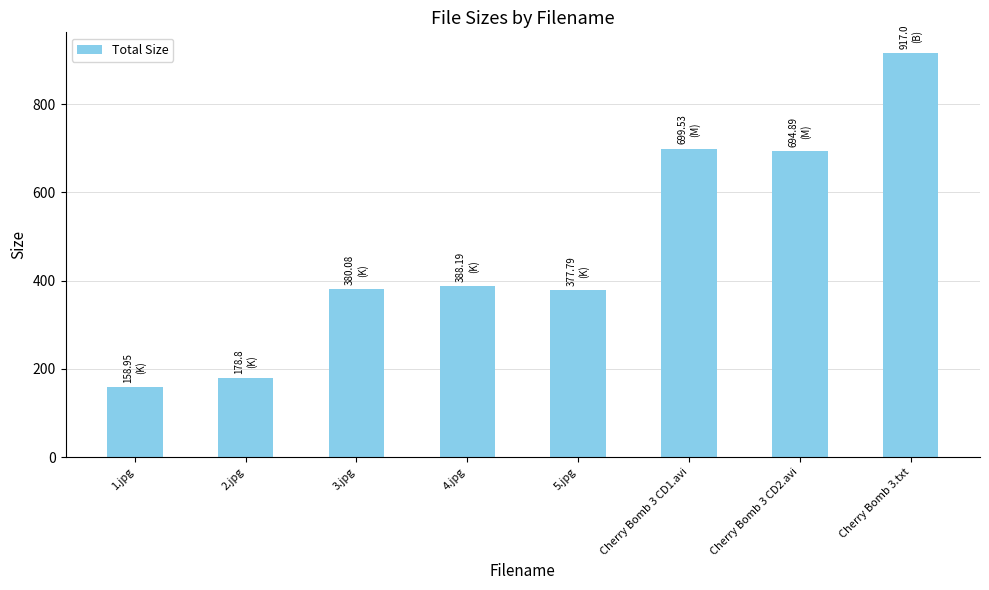

What value does the data have at 4.jpg?

388.2